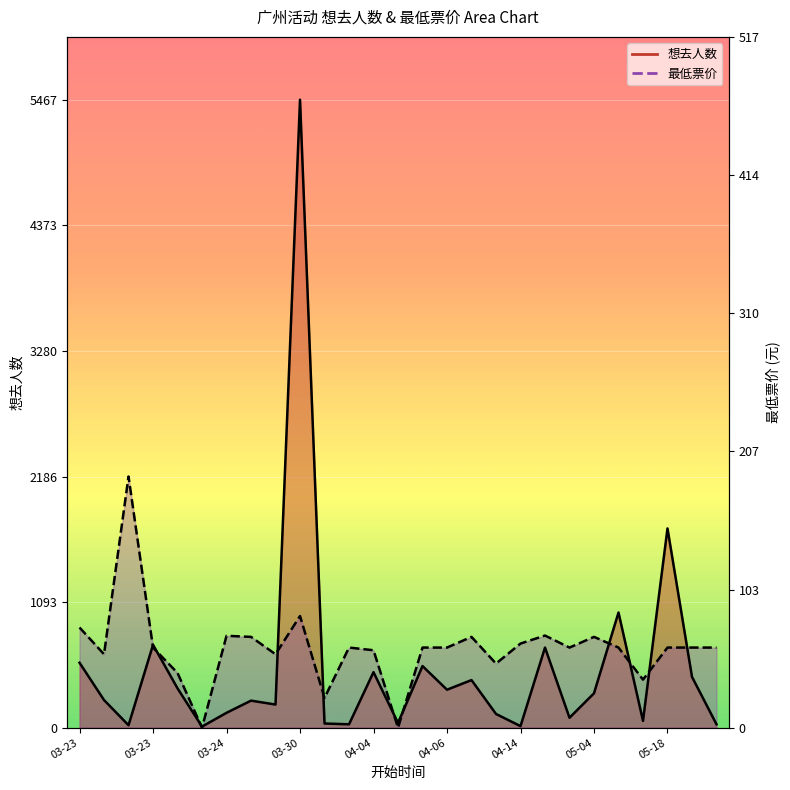

What is the spread (max minus min) of values at 03-30?

4494.6